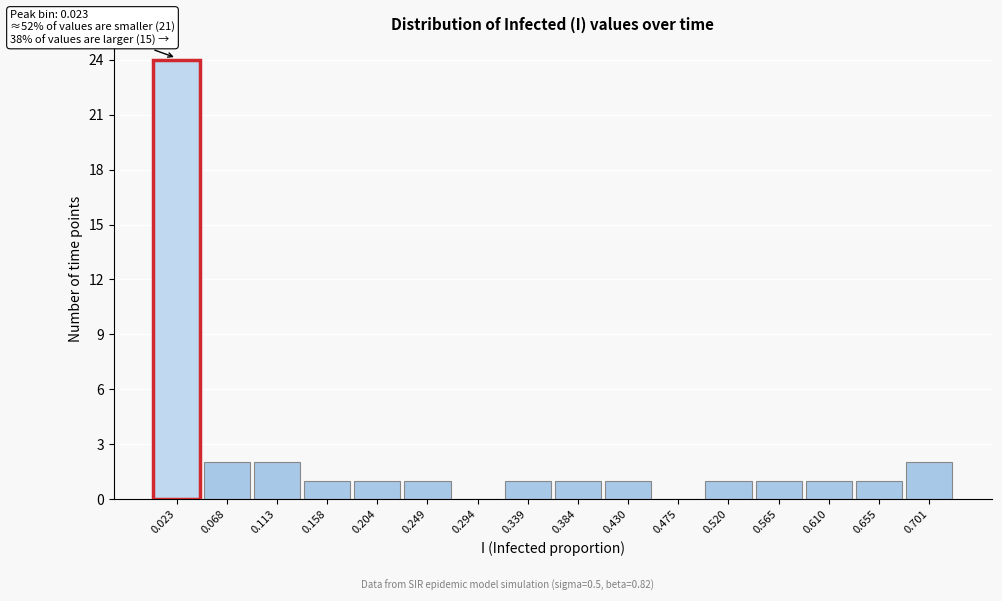

Which range on the x-axis has the tallest bar?

0.000 to 0.045